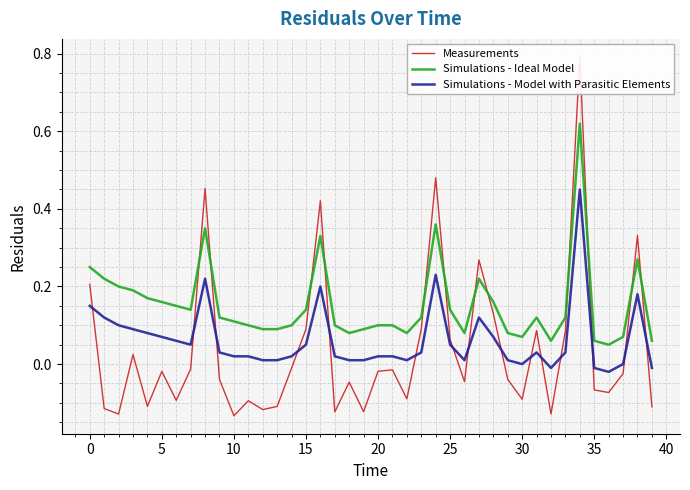

What is the label of the 35th point from the left?

34